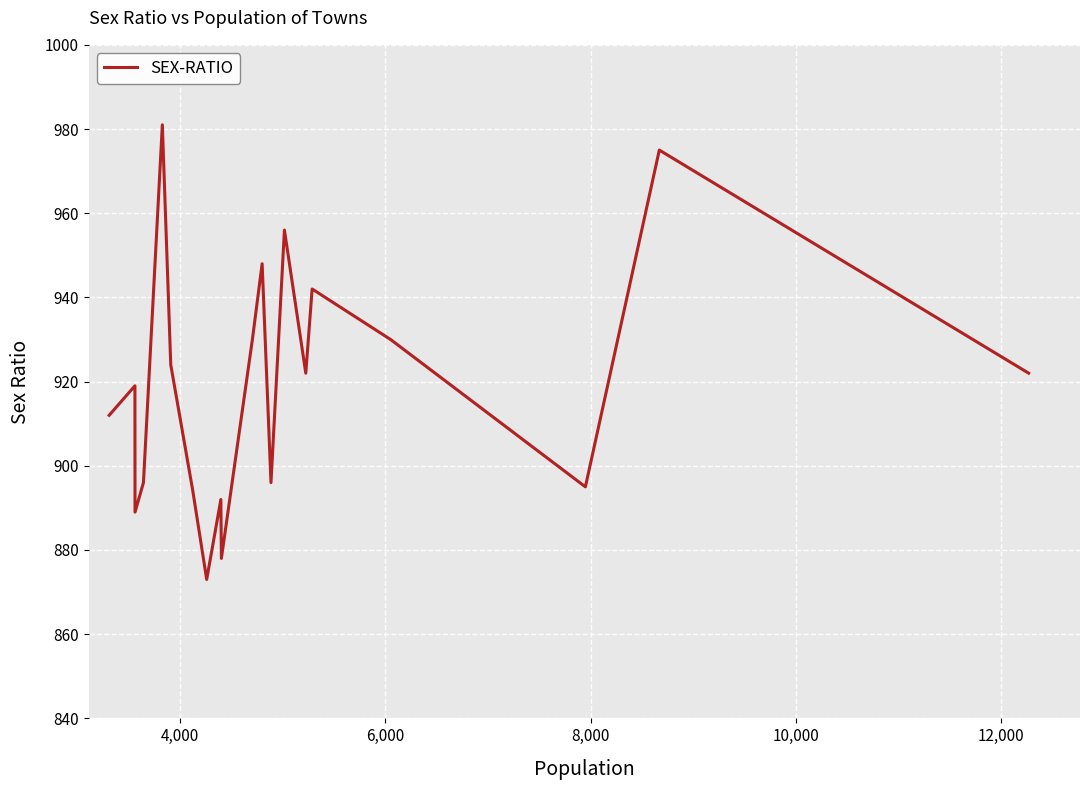

What is the minimum value shown in the chart?

873